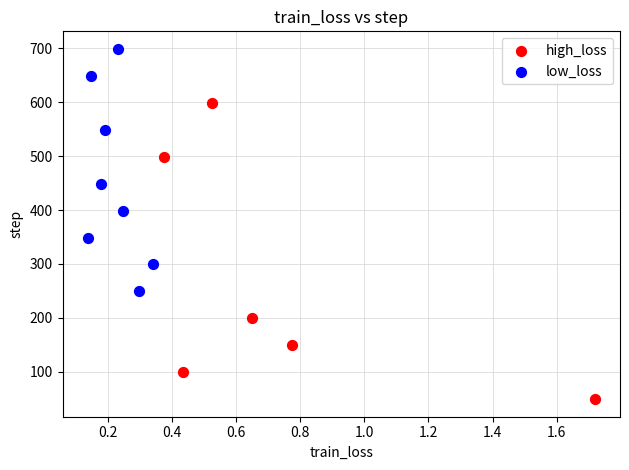

What are all the series names shown in the legend?

high_loss, low_loss